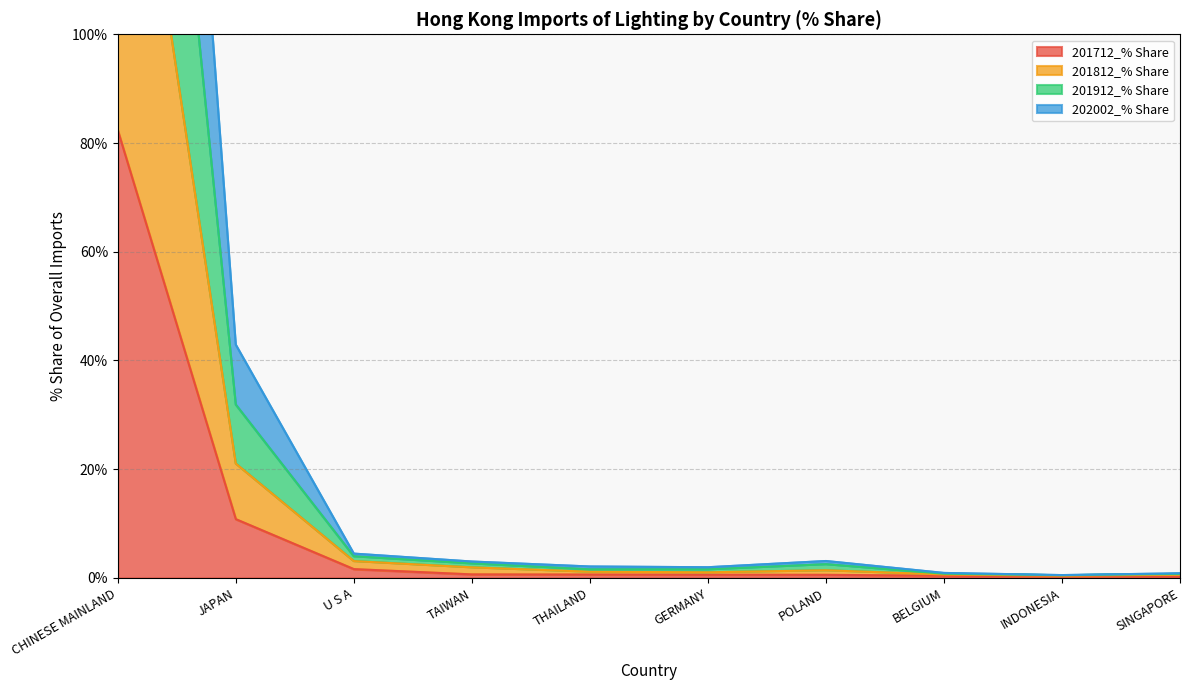

At which label is 201712_% Share closest to 41?

JAPAN